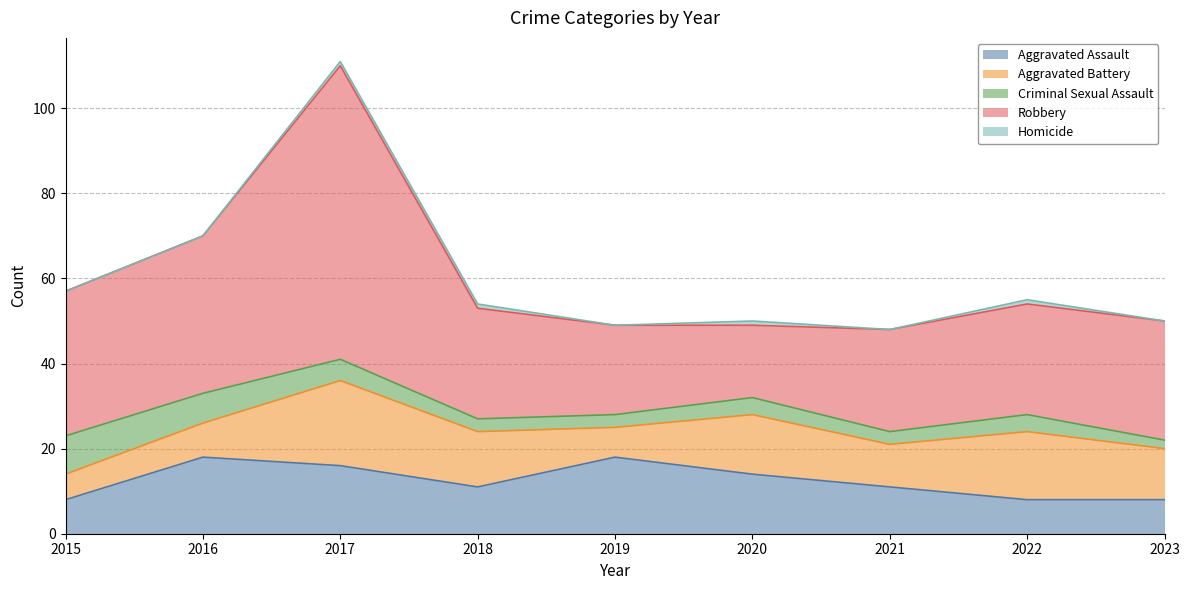

What is the total value across all series at 2018?

54